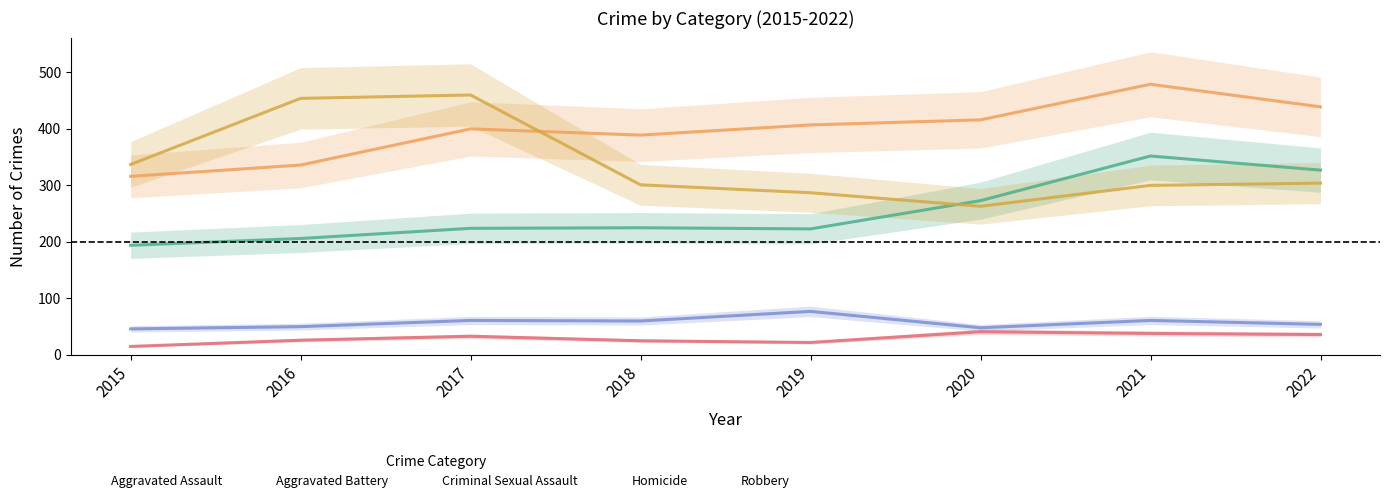

At which category does Aggravated Battery reach its first local valley?

2018